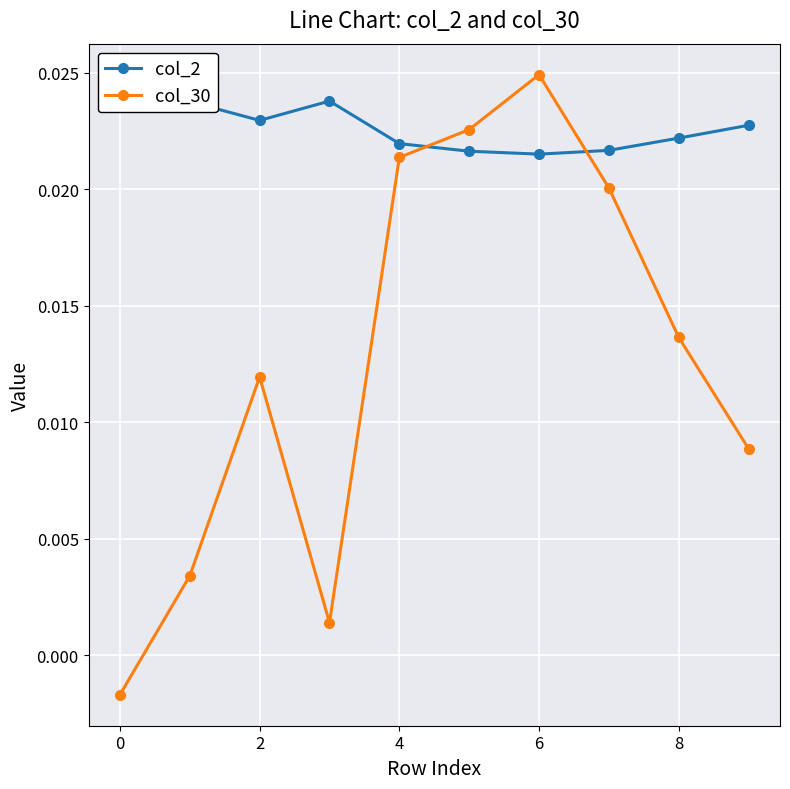

How many interior local valleys does the col_30 series have?

1